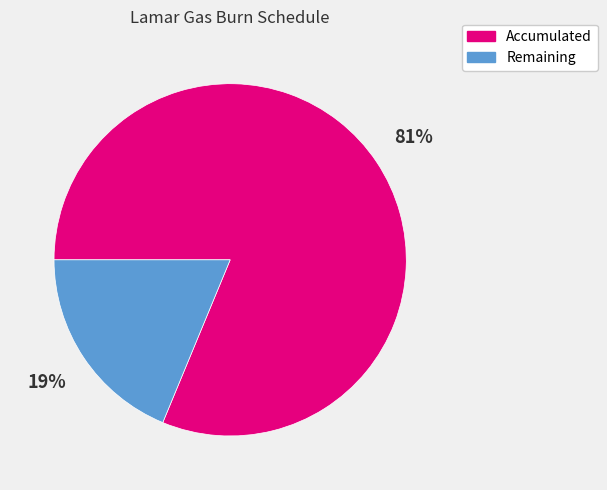

Rank the categories by value from highest to lowest.

Accumulated, Remaining